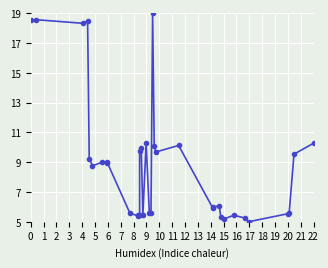

How many data points are less than 8?

17